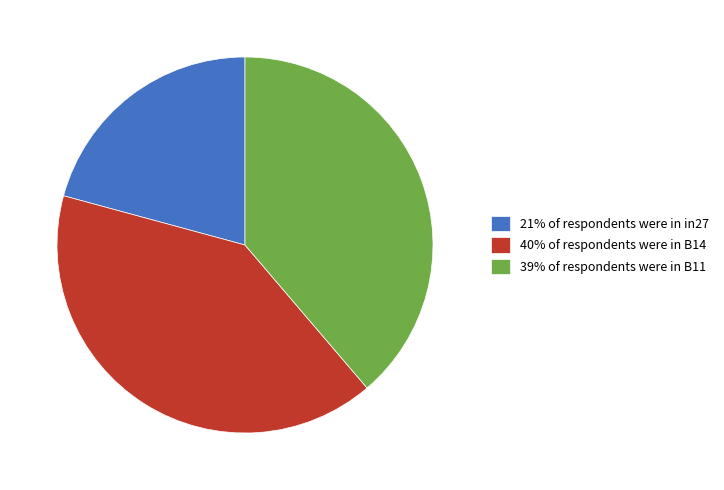

Does any single category account for the majority?

No